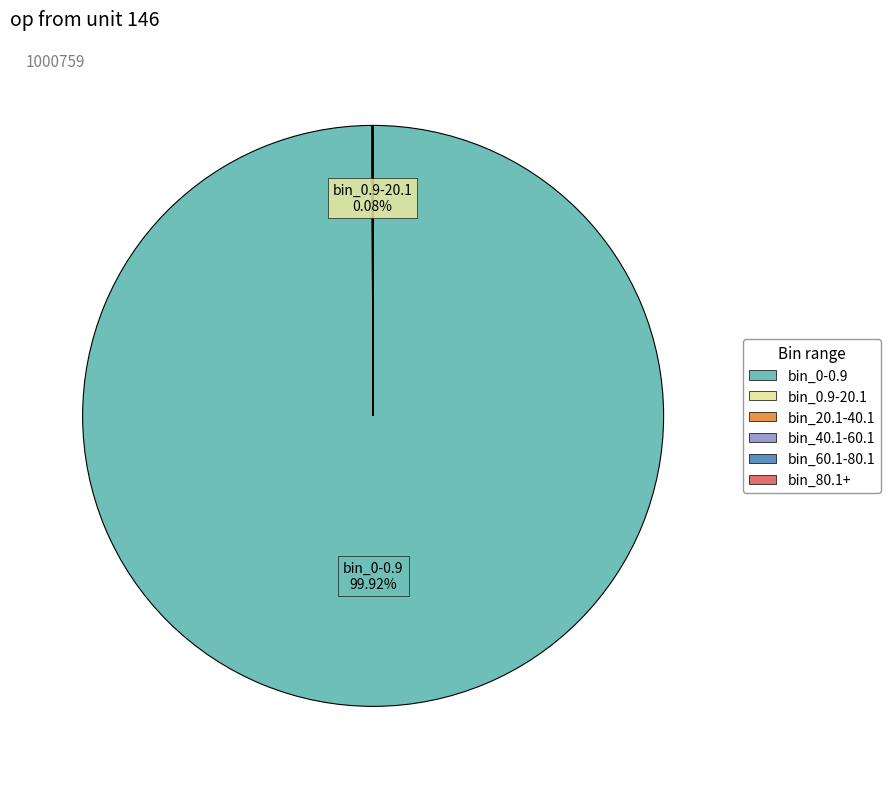

What percentage is NOT represented by bin_0-0.9?

0.1%